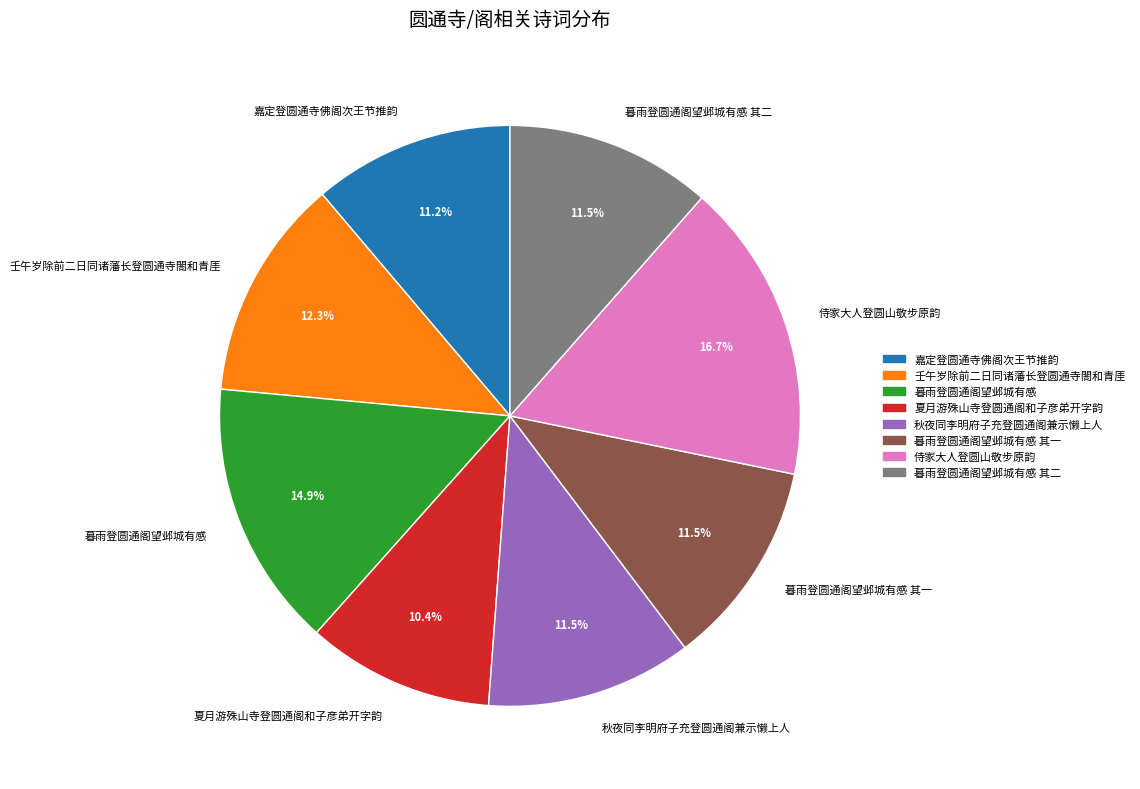

Between 夏月游殊山寺登圆通阁和子彦弟开字韵 and 暮雨登圆通阁望邺城有感 其二, which is larger?

暮雨登圆通阁望邺城有感 其二